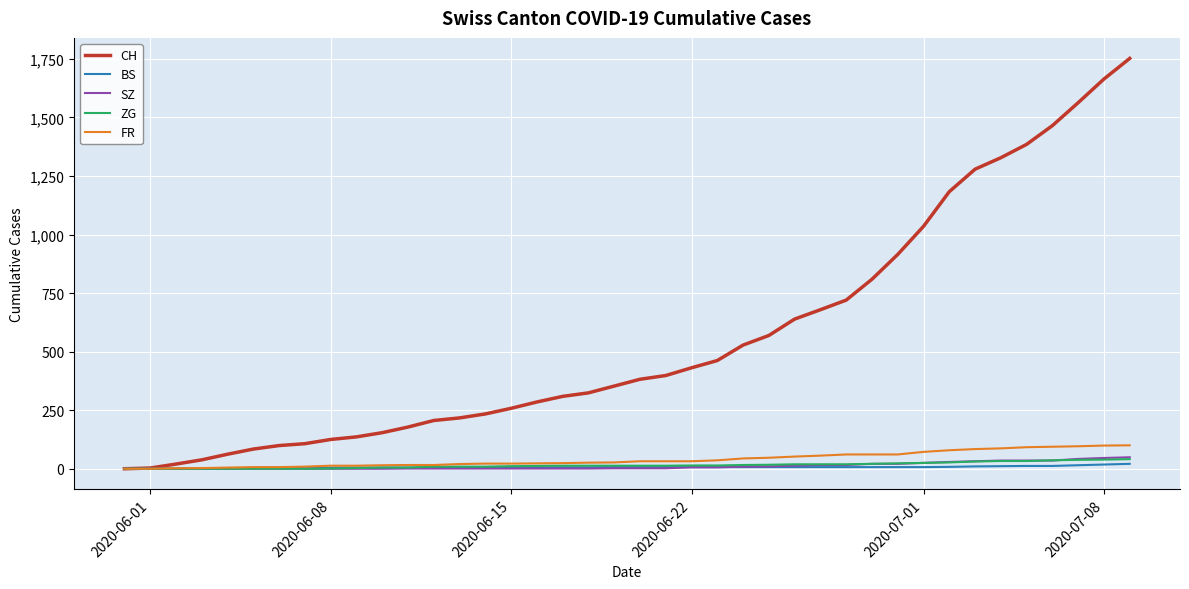

Which series has the largest range (max minus min)?

CH